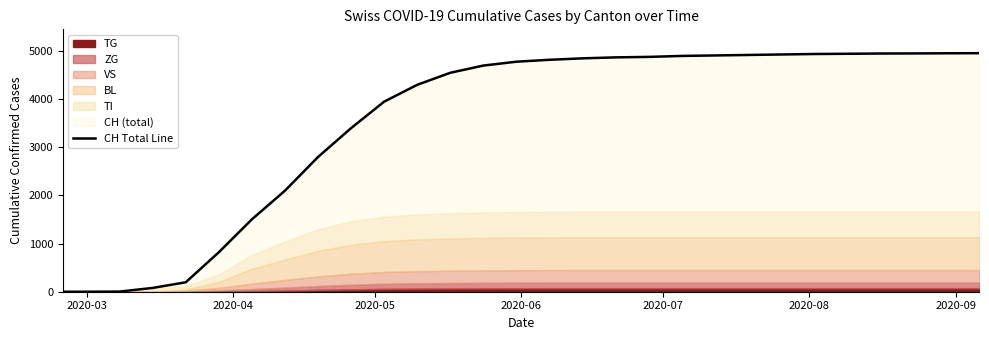

How many values are above zero?

27